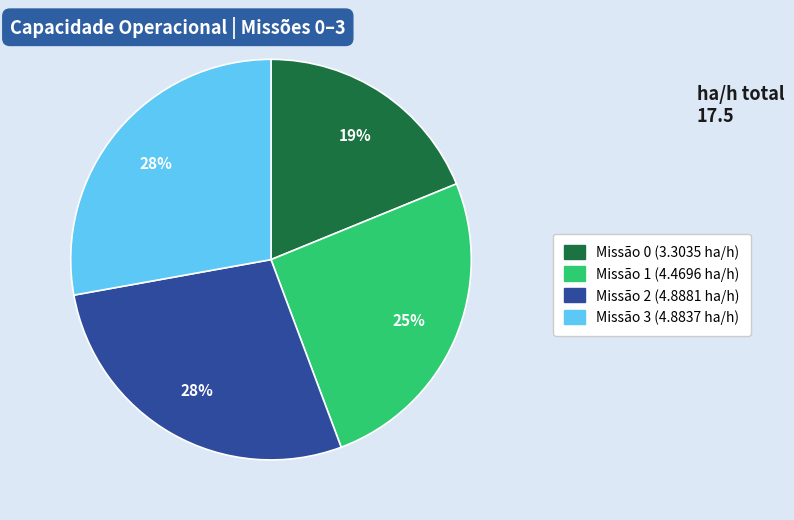

To the nearest percent, what is the difference between the largest and smallest slice percentages?

9%